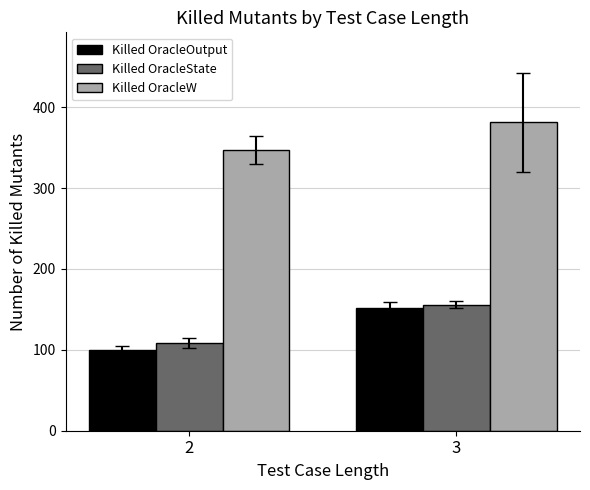

Is the value of Killed OracleOutput at 3 greater than the value of Killed OracleState at 3?

No